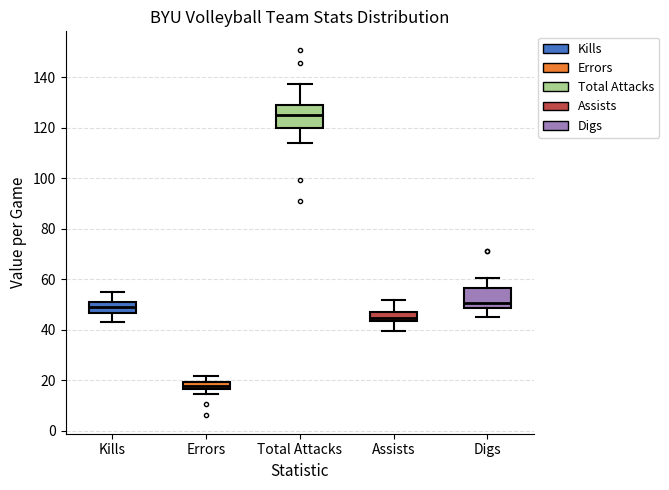

Where is the lower edge of the box for Digs on the y-axis? The values are not printed on the chart, so give them approximately, as read against the axis.

48